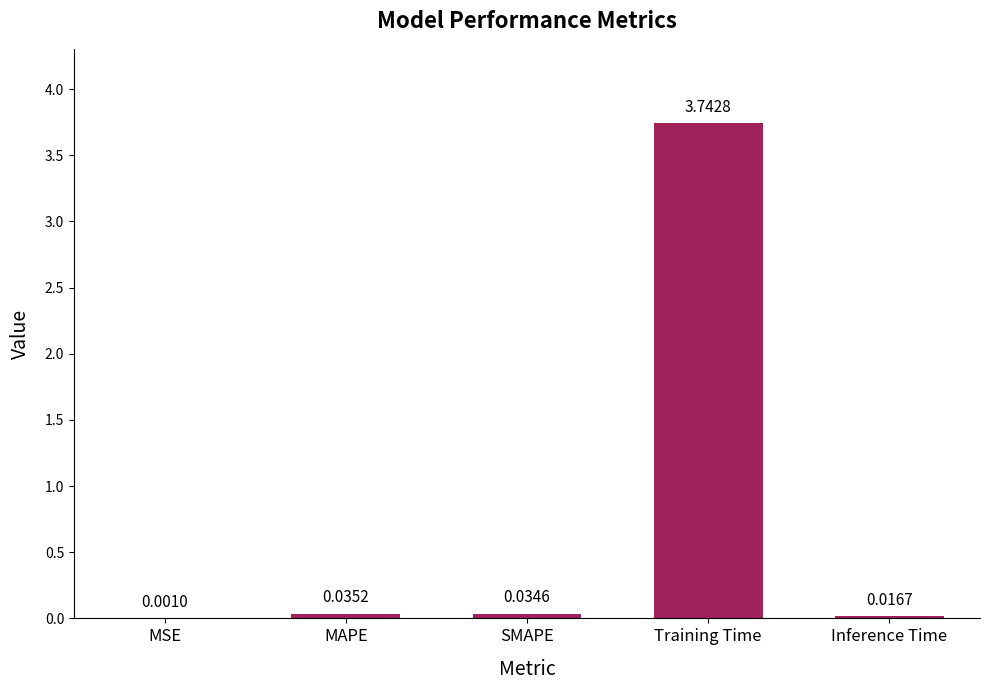

Where is the data nearest to the value 1?

MAPE